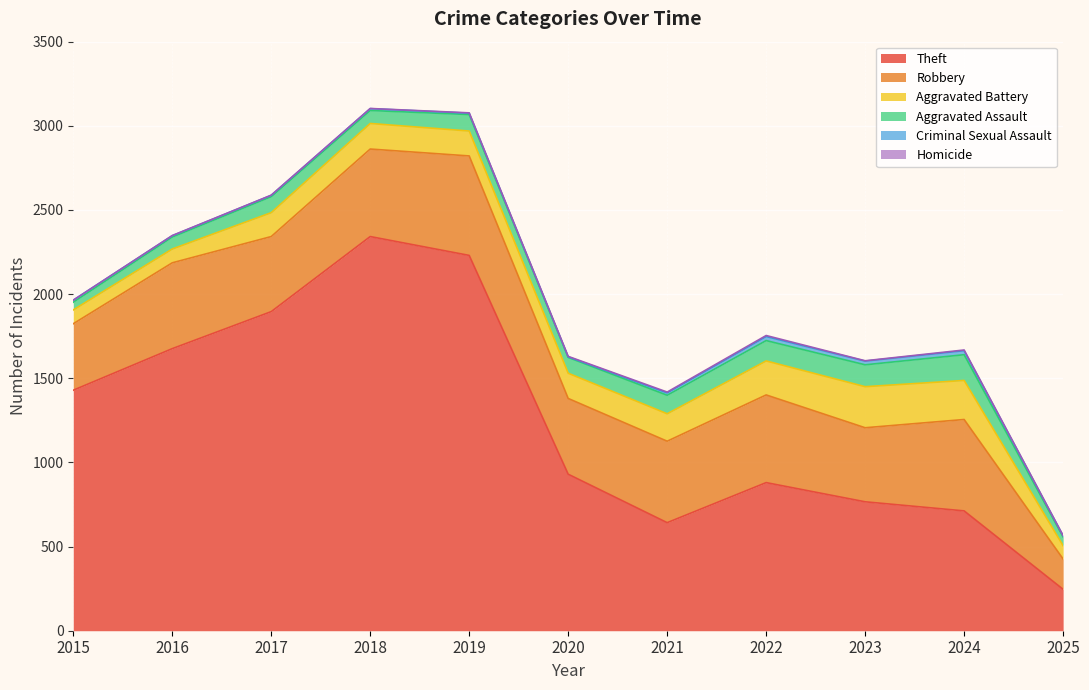

What is the approximate value of Homicide at 2023?

2